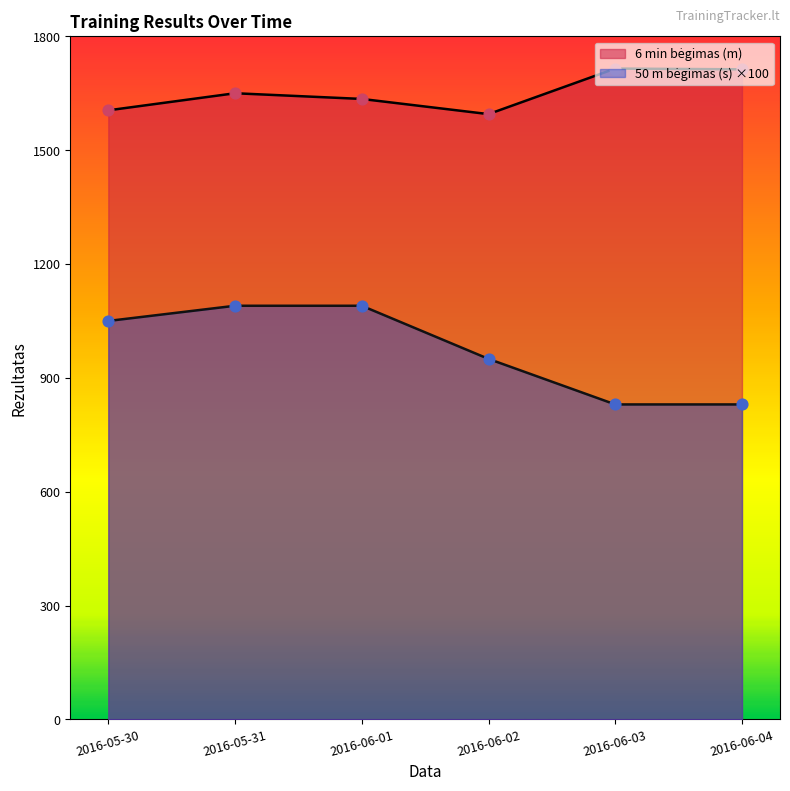

At how many categories does at least one series exceed 1507?

6